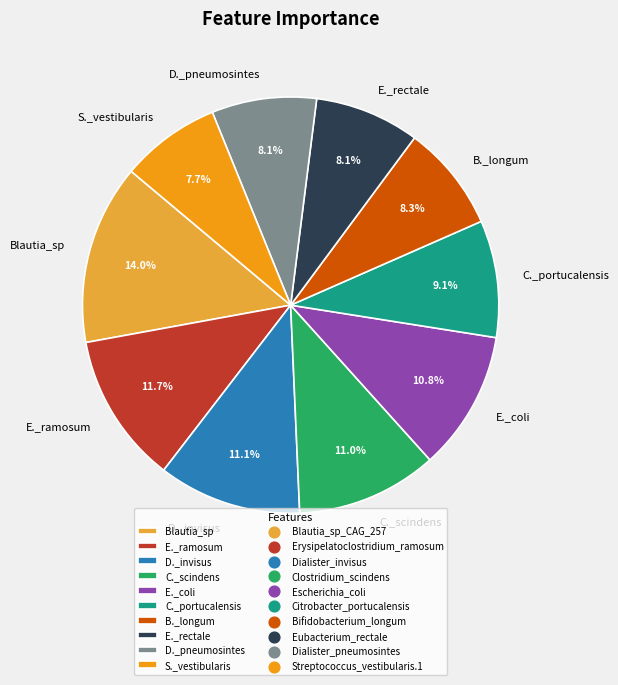

What percentage is NOT represented by Blautia_sp?

86.0%